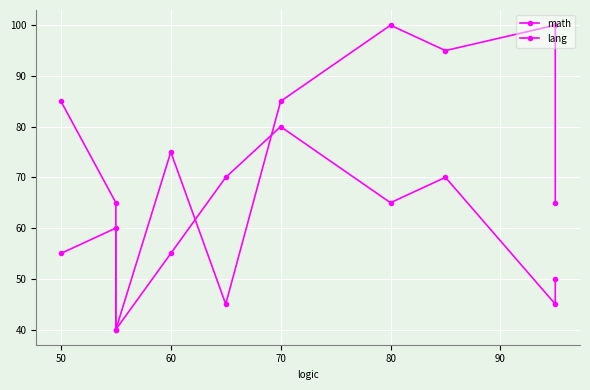

What is the difference between the second highest and second lowest values in the lang series?

35